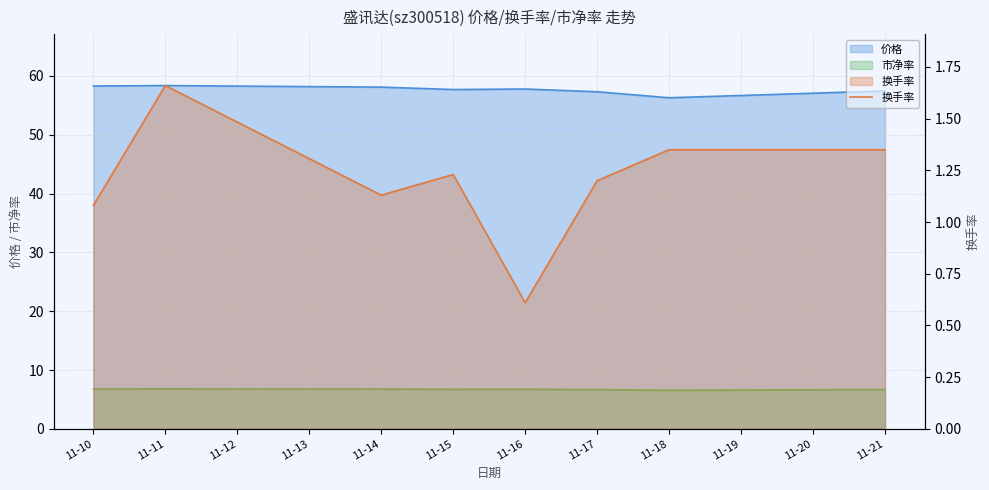

What is the difference between the maximum and minimum values?

1.0